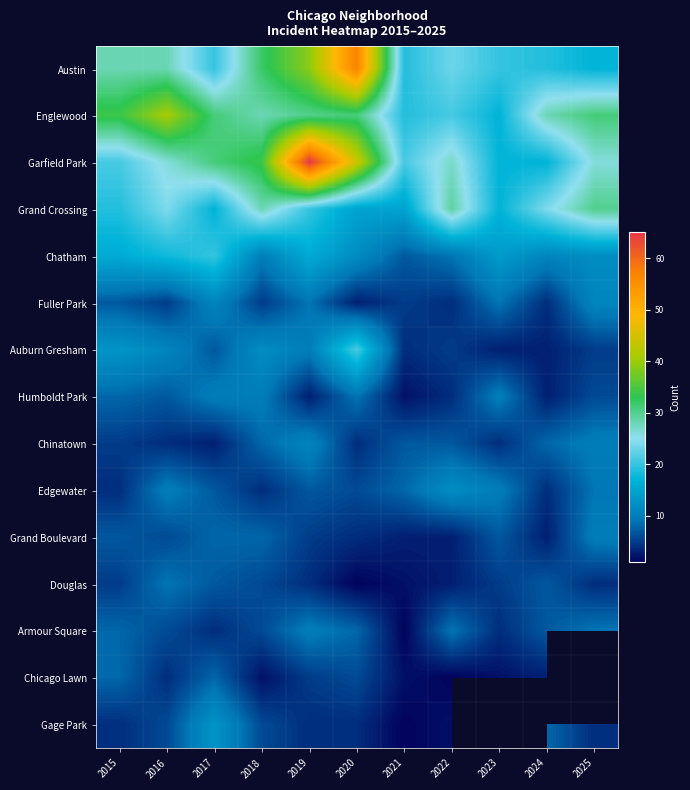

Which series has the largest total across all categories?

Garfield Park